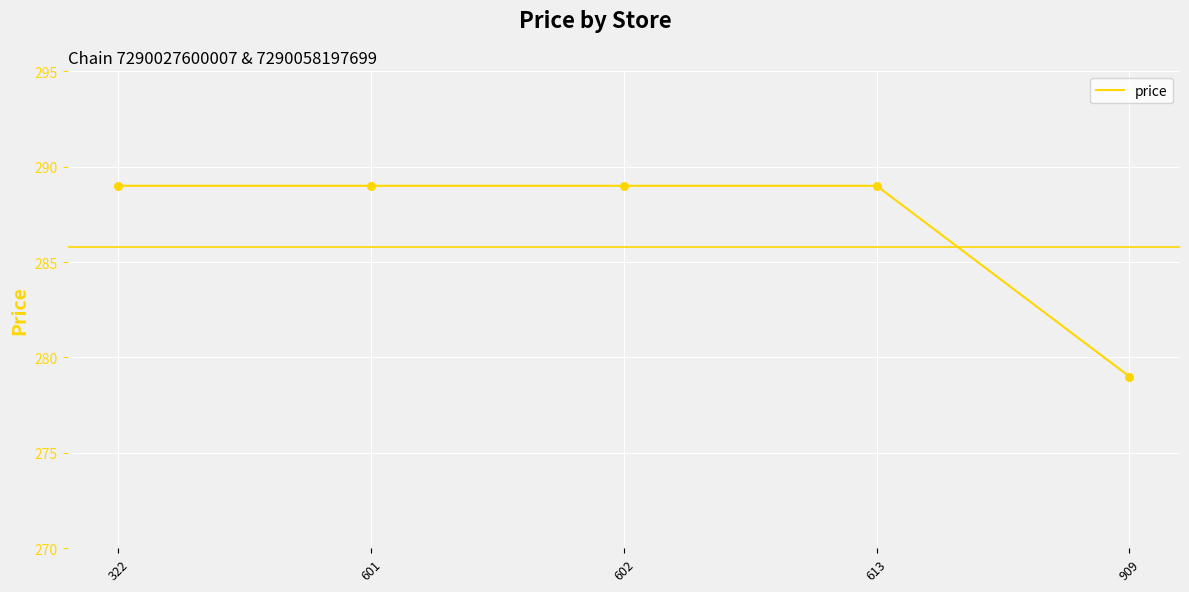

What is the change in value from 613 to 909?

-10